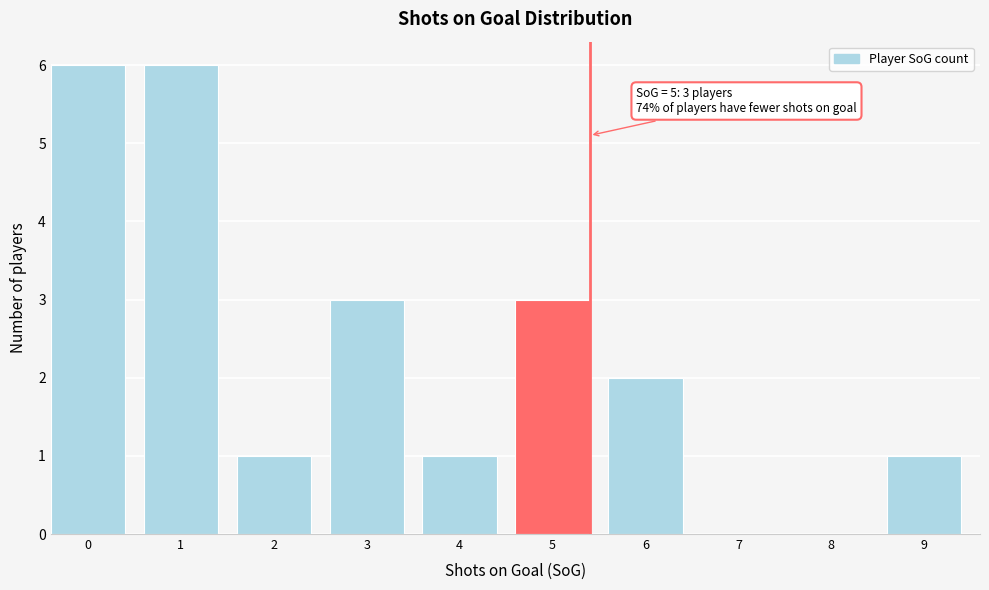

Reading left to right, list all the values displayed in this chart.

0=6	1=6	2=1	3=3	4=1	5=3	6=2	7=0	8=0	9=1